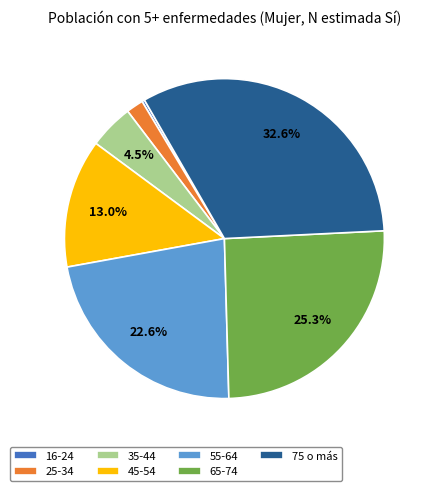

What is the total percentage of 55-64 and 65-74?

47.9%